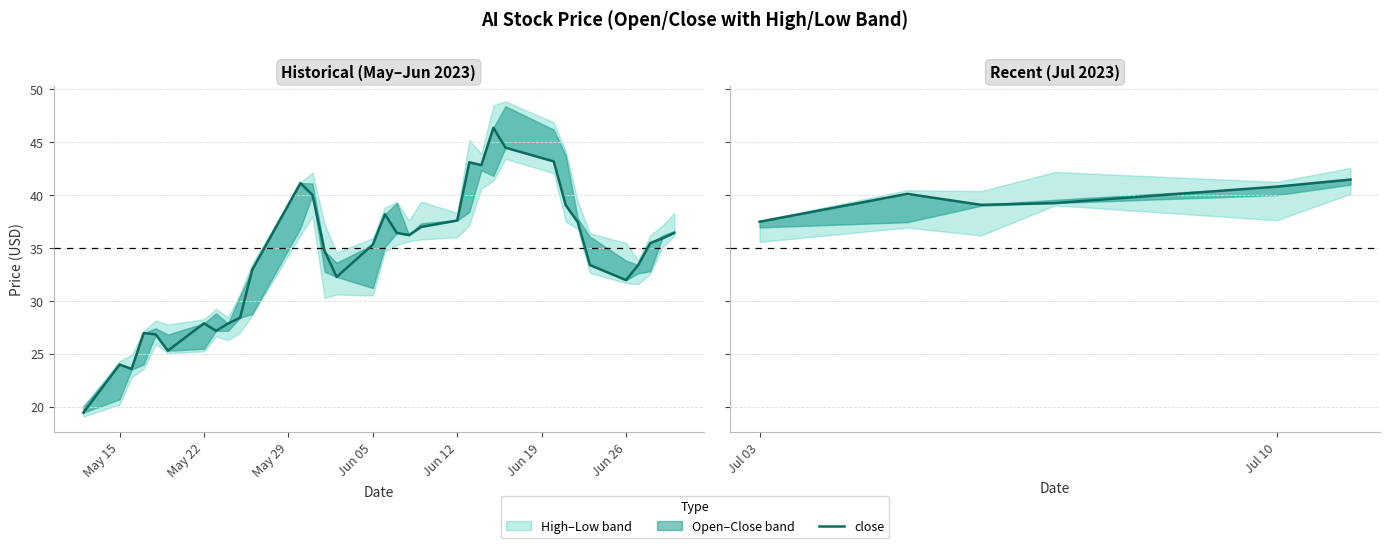

True or false: the data shows 15.6 at Jul 03.

False